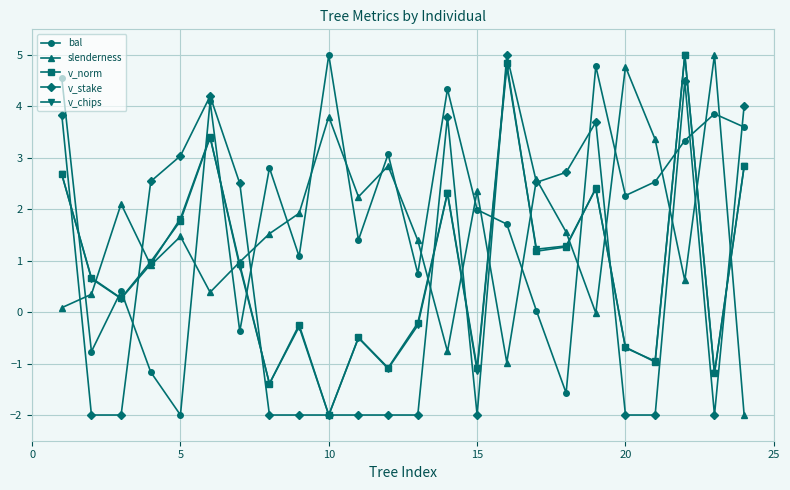

How many distinct data groups are displayed?

5